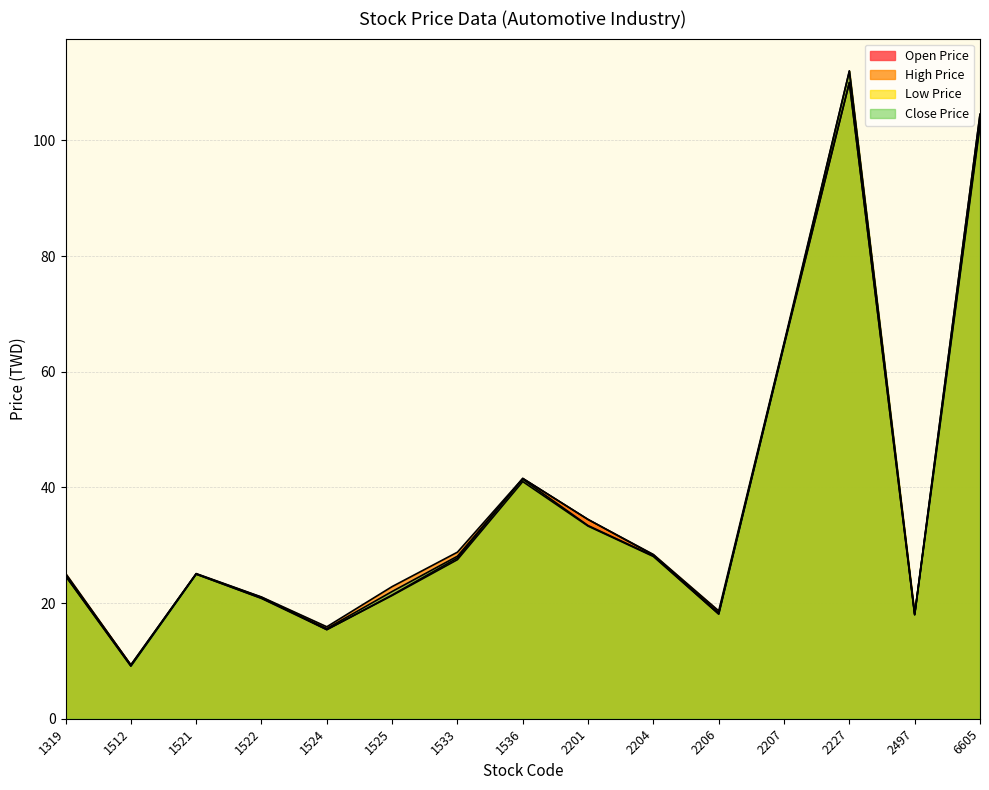

Rank the series by their maximum value, from lowest to highest.

Open Price, Low Price, High Price, Close Price